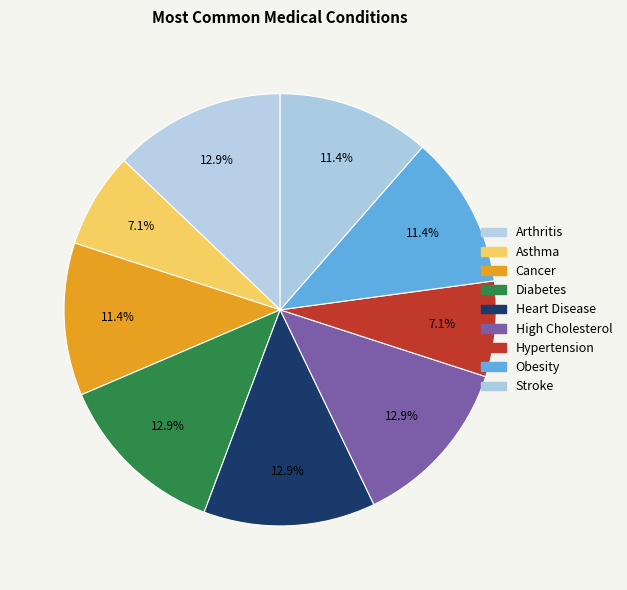

Which has a higher value, High Cholesterol or Arthritis?

High Cholesterol